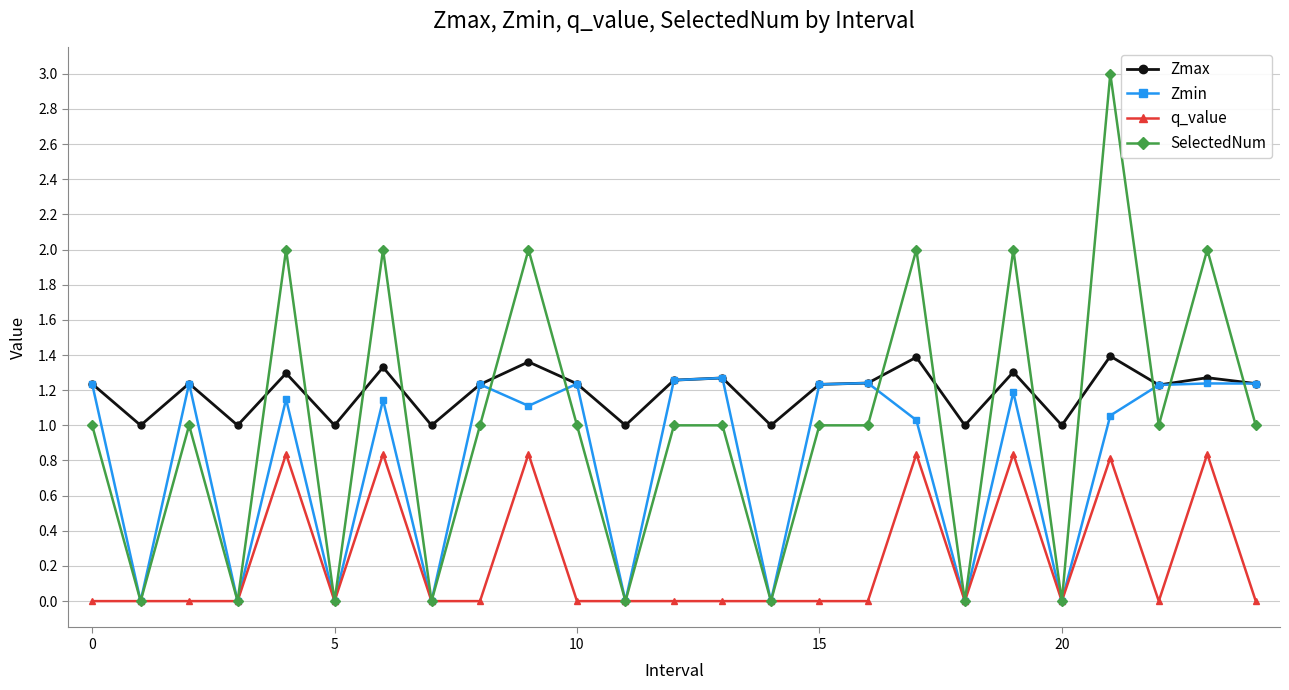

True or false: q_value has more than 0 points higher than both neighbors.

True